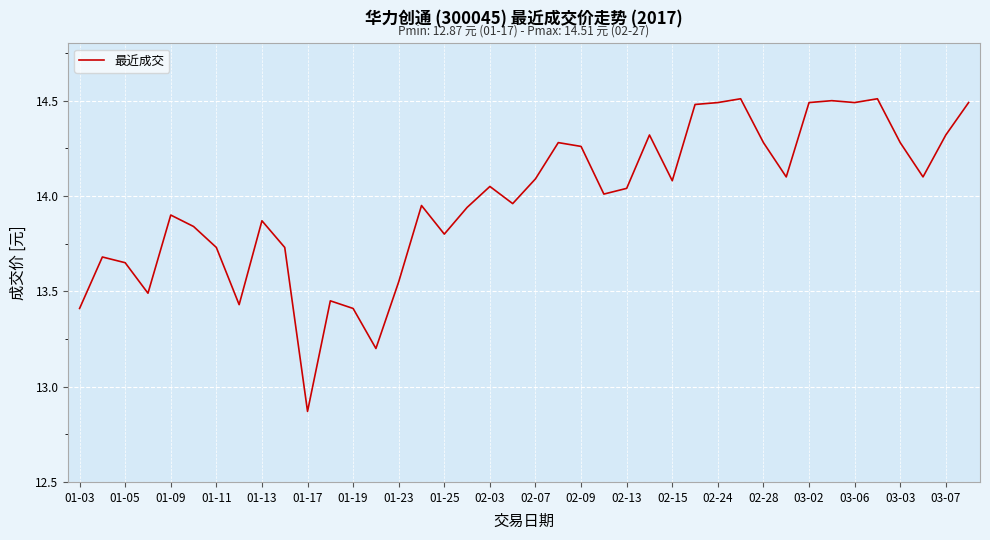

What is the maximum value shown in the chart?

14.5